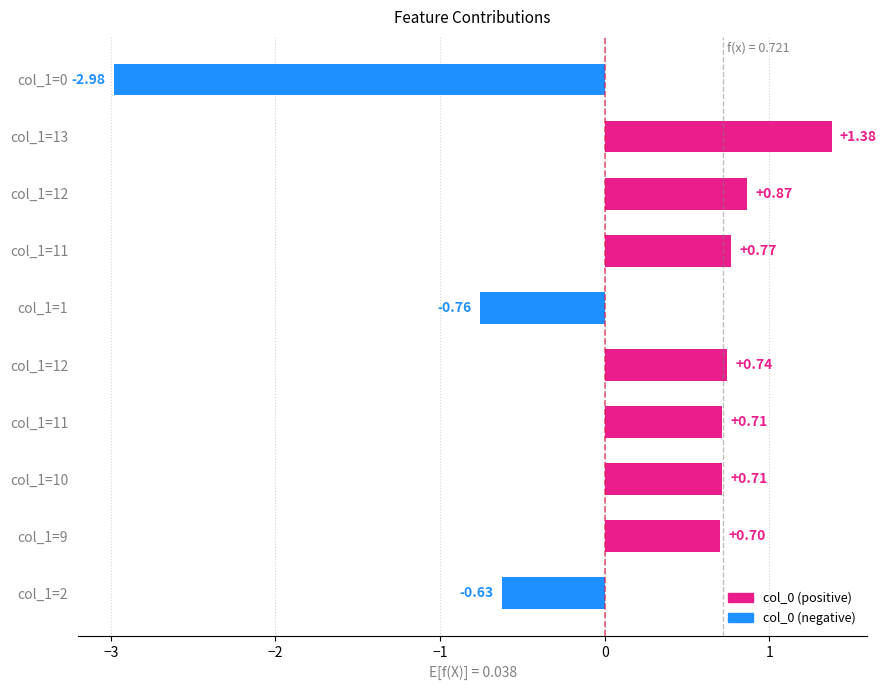

Are the bars horizontal?

Yes